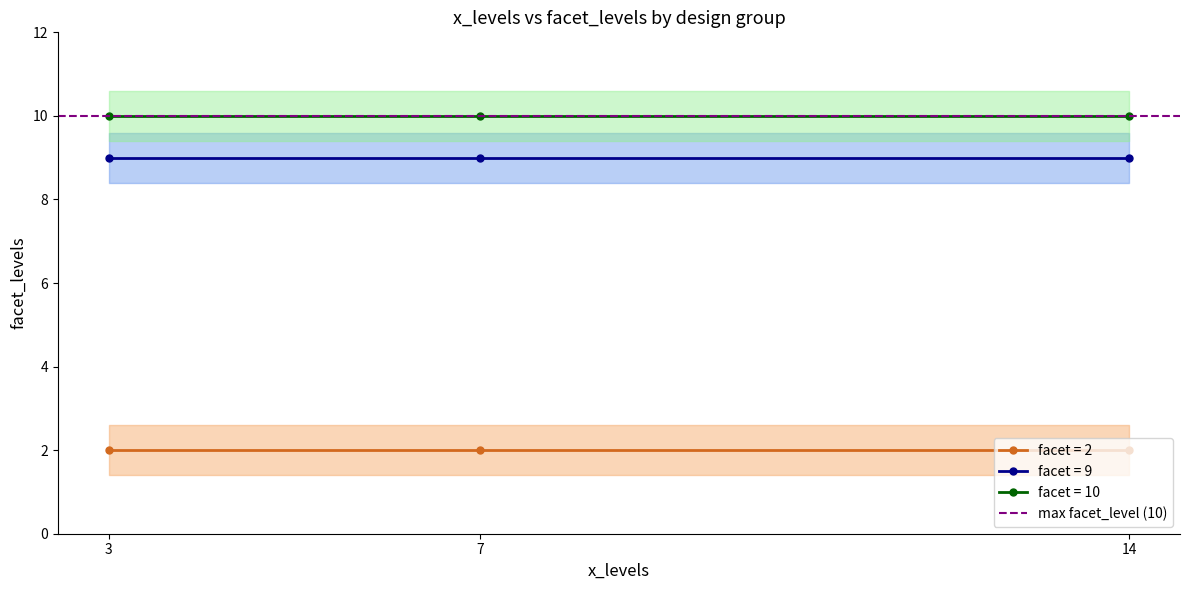

List the series in order of their peak value, highest first.

facet_levels_x10, facet_levels_x9, facet_levels_x2